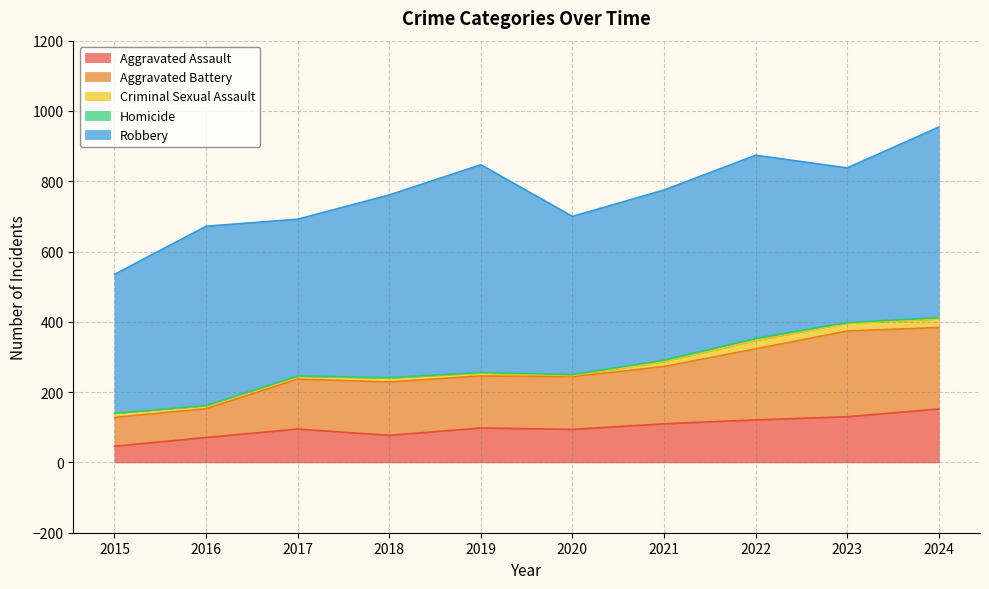

Reading left to right, extract all data points from this chart.

Aggravated Assault: 2015=46	2016=71	2017=95	2018=77	2019=98	2020=94	2021=110	2022=121	2023=130	2024=152
Aggravated Battery: 2015=82	2016=82	2017=142	2018=152	2019=148	2020=150	2021=163	2022=202	2023=244	2024=232
Criminal Sexual Assault: 2015=12	2016=8	2017=8	2018=11	2019=8	2020=3	2021=14	2022=24	2023=22	2024=24
Homicide: 2015=0	2016=1	2017=1	2018=1	2019=2	2020=3	2021=4	2022=6	2023=2	2024=4
Robbery: 2015=395	2016=510	2017=446	2018=520	2019=591	2020=450	2021=484	2022=521	2023=440	2024=542